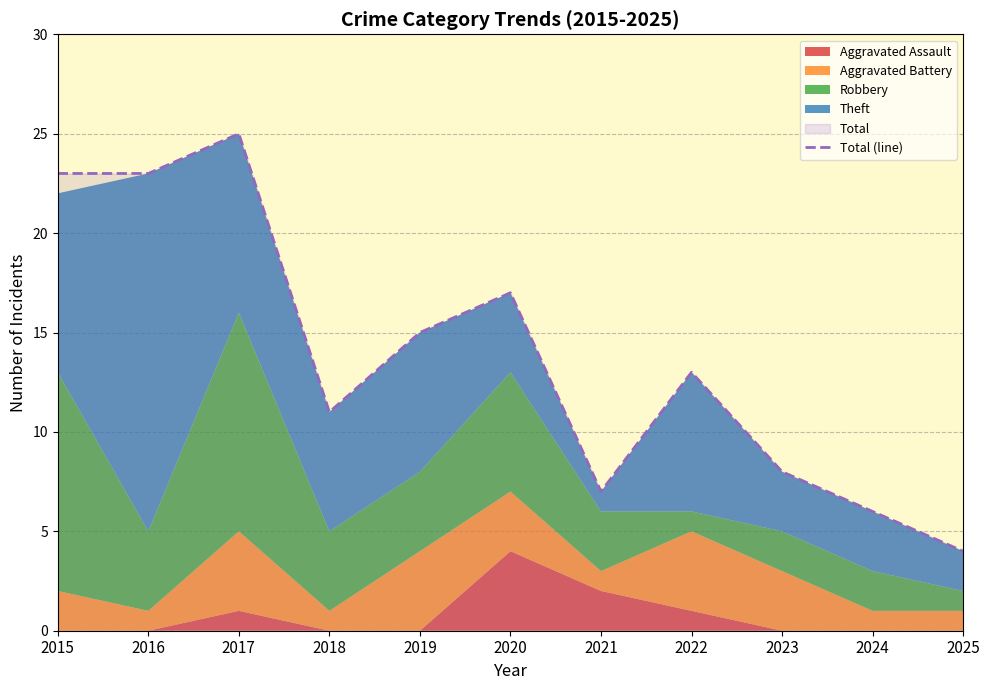

Where is the first local minimum?

2018